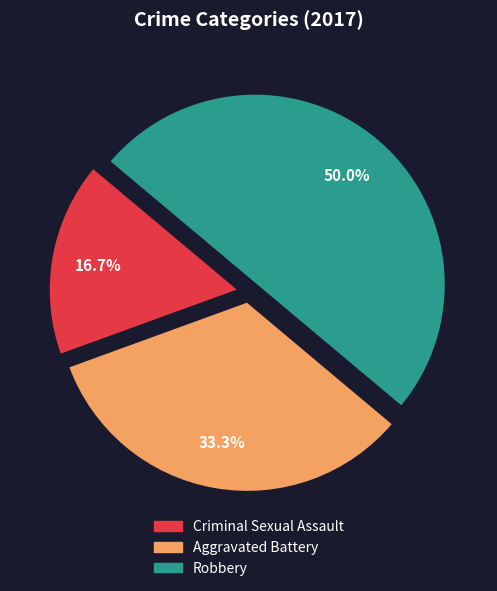

Rank the categories by value from lowest to highest.

Criminal Sexual Assault, Aggravated Battery, Robbery